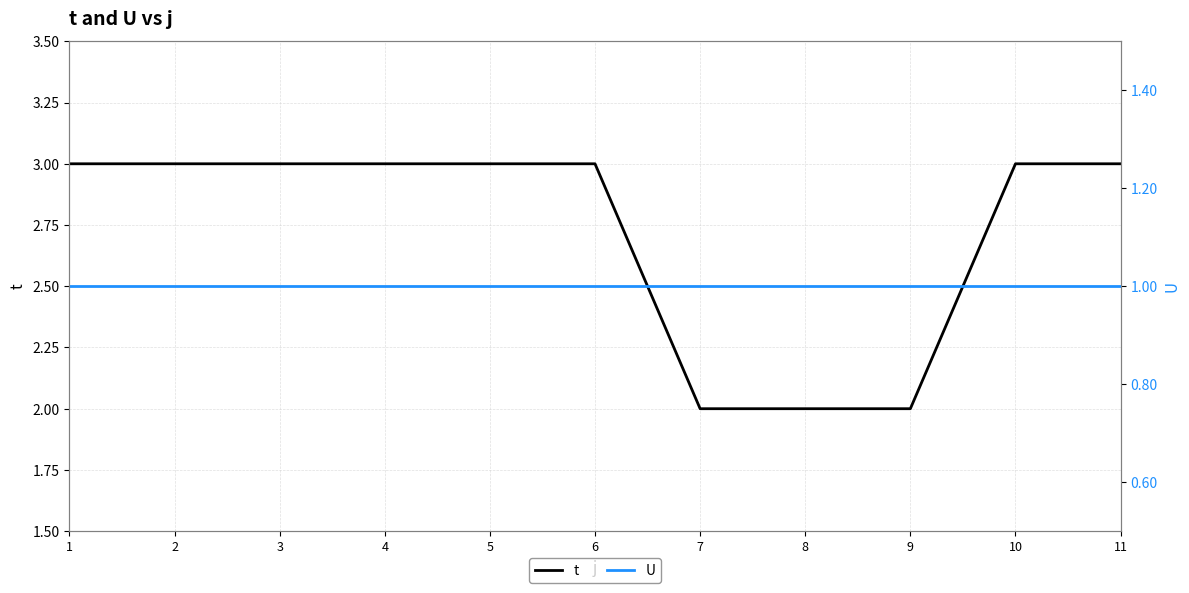

True or false: U and t intersect in this chart.

False